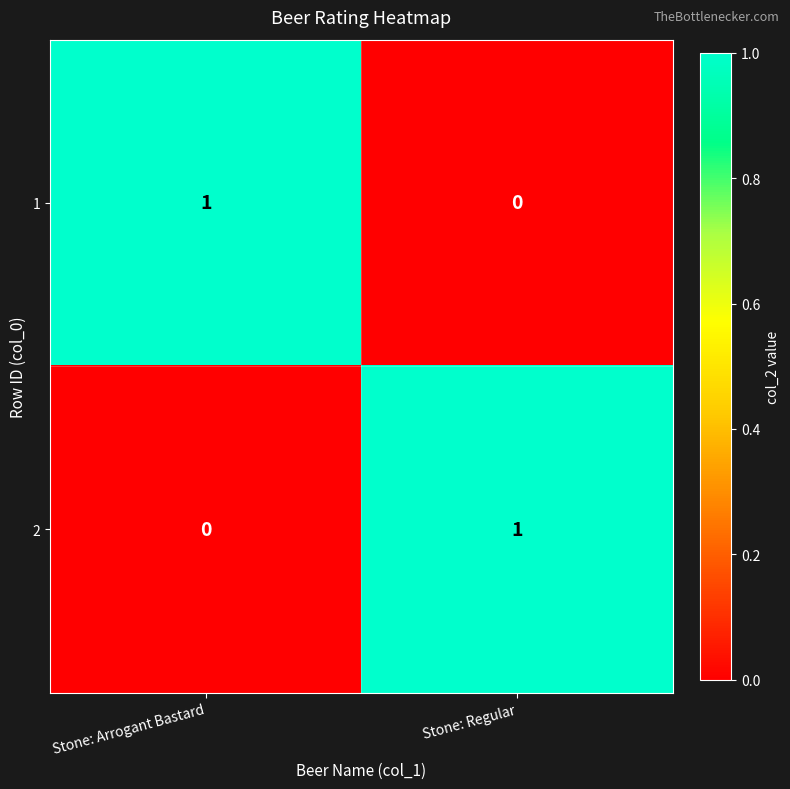

What is the maximum value shown in the chart?

1